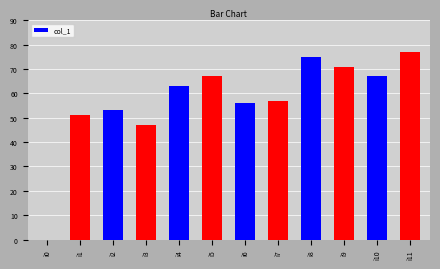

Which has a higher value, i11 or i7?

i11